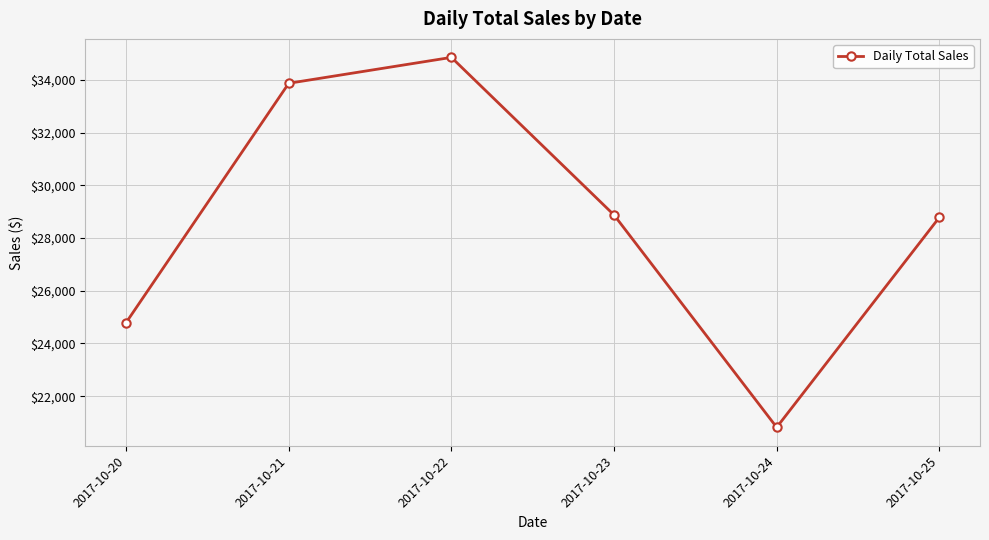

How many interior local valleys (lower than both neighbors) does the data have?

1